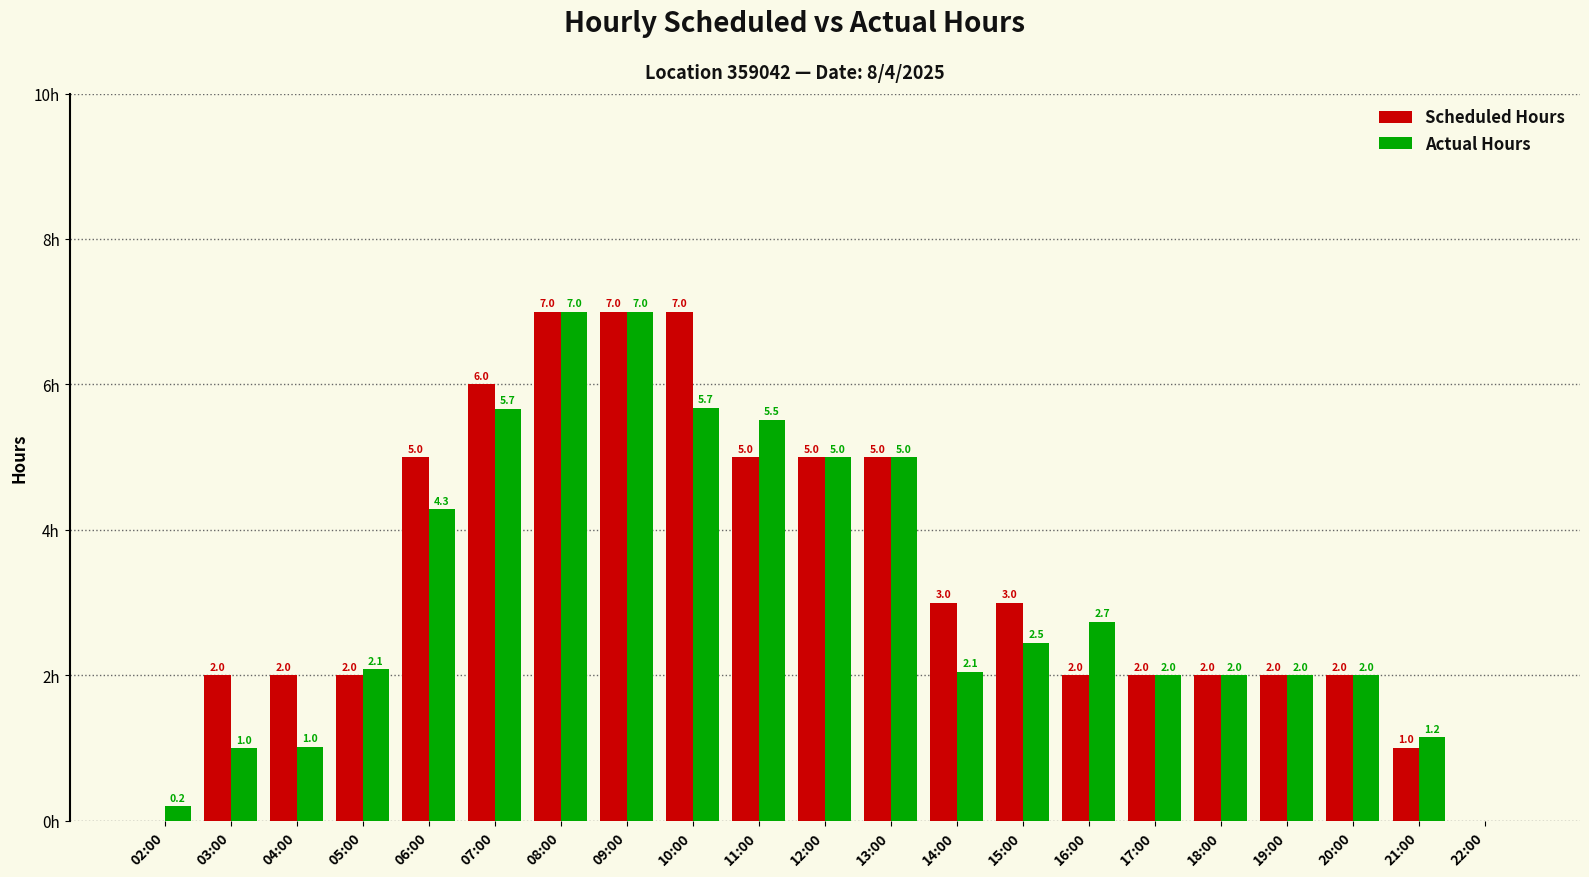

Between 02:00 and 17:00, which series saw the biggest shift?

Scheduled Hours